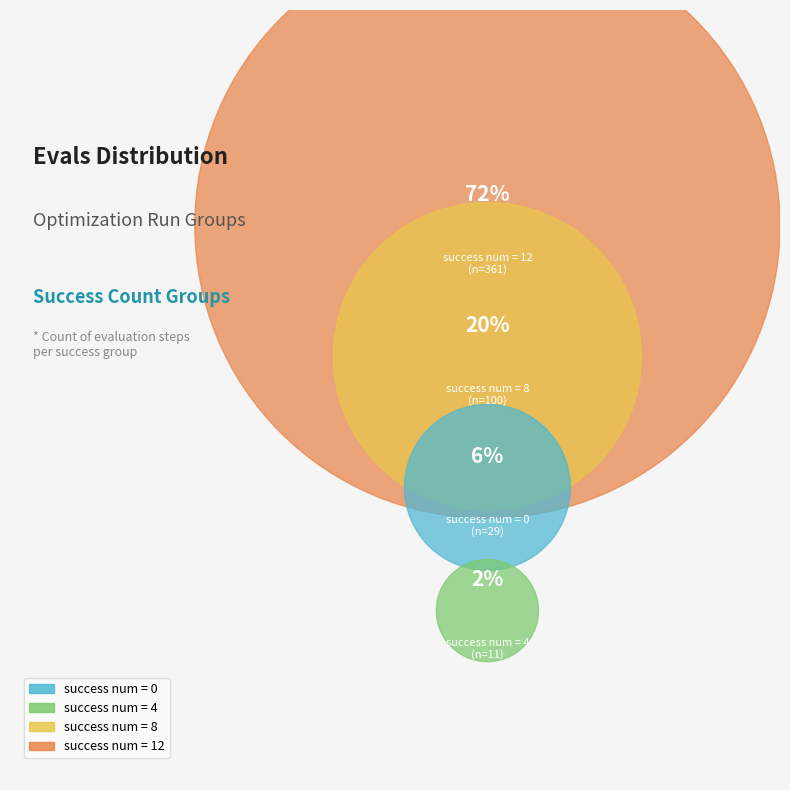

To the nearest percent, what is the difference between the success num = 0 and success num = 8 slice percentages?

14%